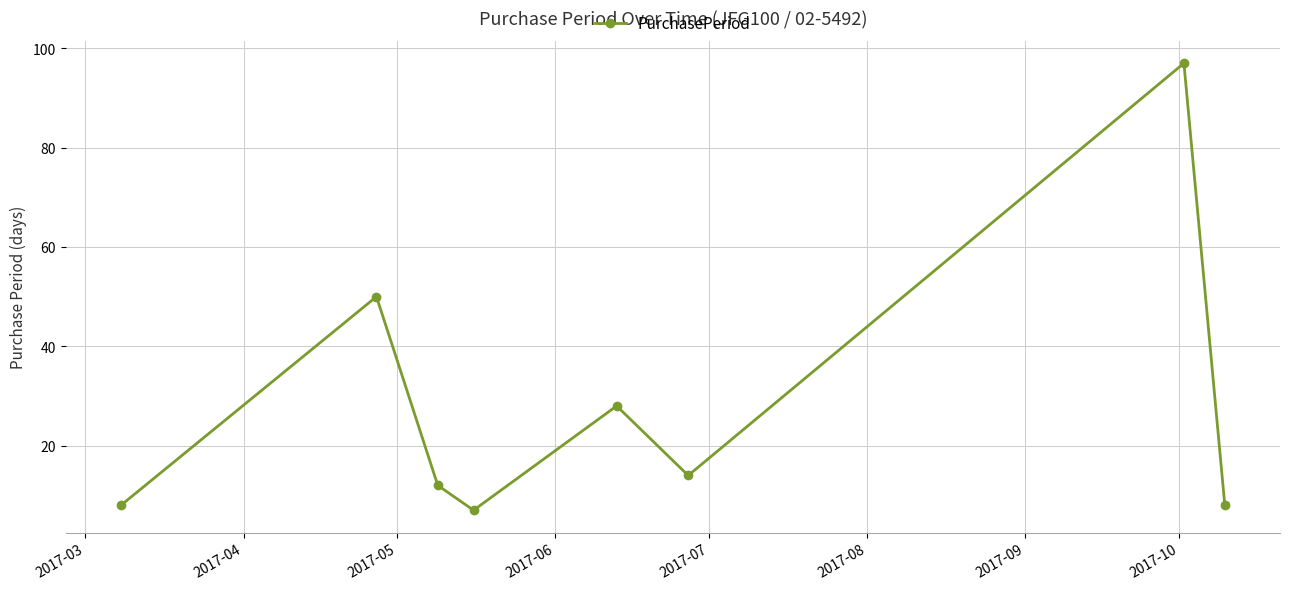

What is the smallest value displayed?

7